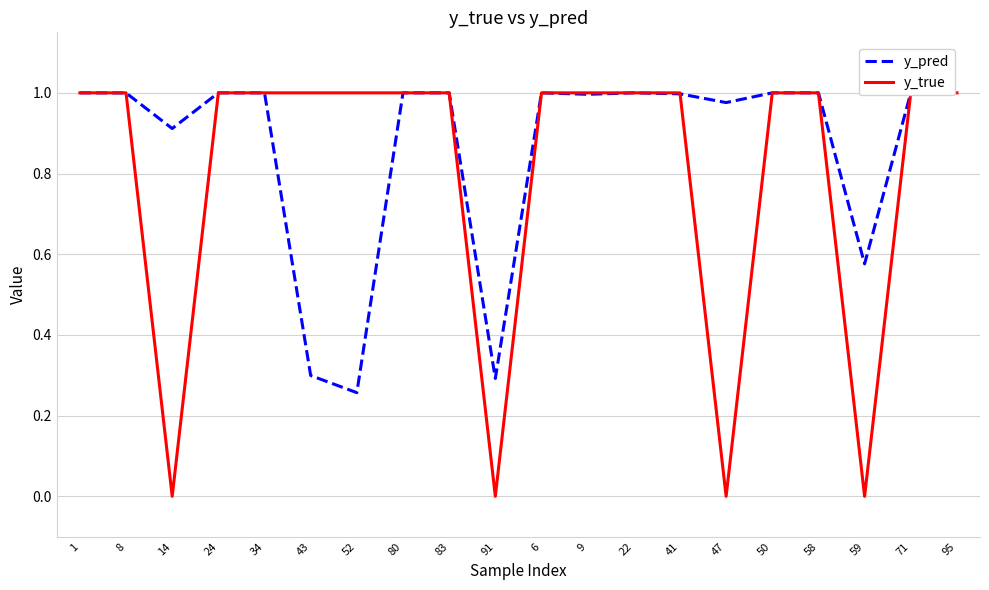

Reading left to right, extract all data points from this chart.

y_pred: 1=1.0	8=1.0	14=0.9	24=1.0	34=1.0	43=0.3	52=0.3	80=1.0	83=1.0	91=0.3	6=1.0	9=1.0	22=1.0	41=1.0	47=1.0	50=1.0	58=1.0	59=0.6	71=1.0	95=1.0
y_true: 1=1.0	8=1.0	14=0.0	24=1.0	34=1.0	43=1.0	52=1.0	80=1.0	83=1.0	91=0.0	6=1.0	9=1.0	22=1.0	41=1.0	47=0.0	50=1.0	58=1.0	59=0.0	71=1.0	95=1.0